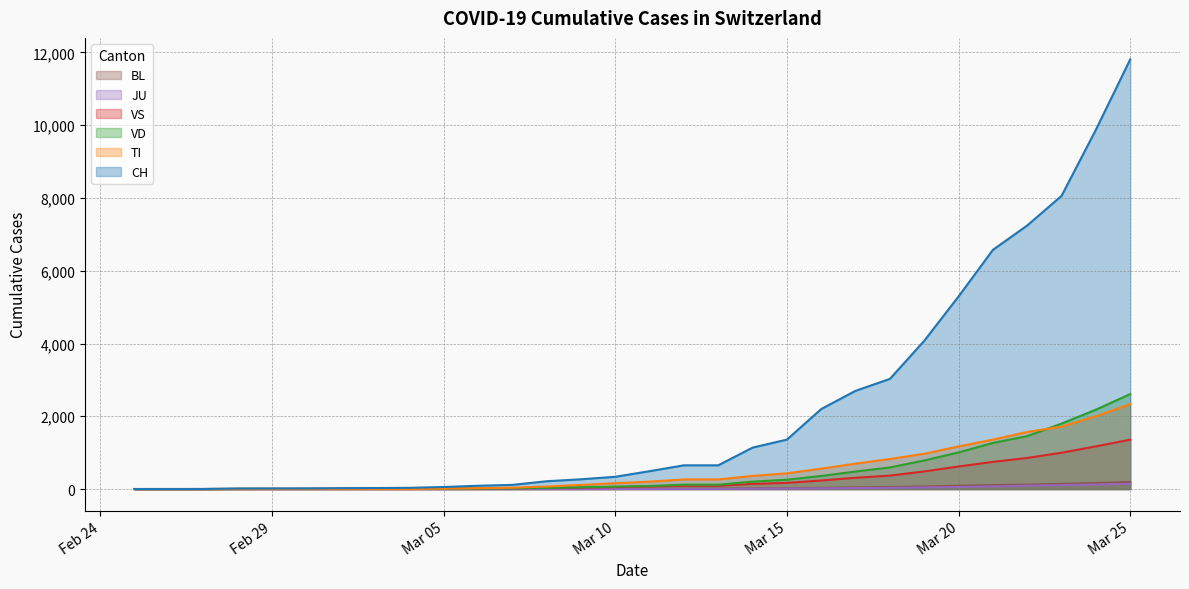

What is the difference between the JU values at 2020-03-23 and 2020-03-22?

15